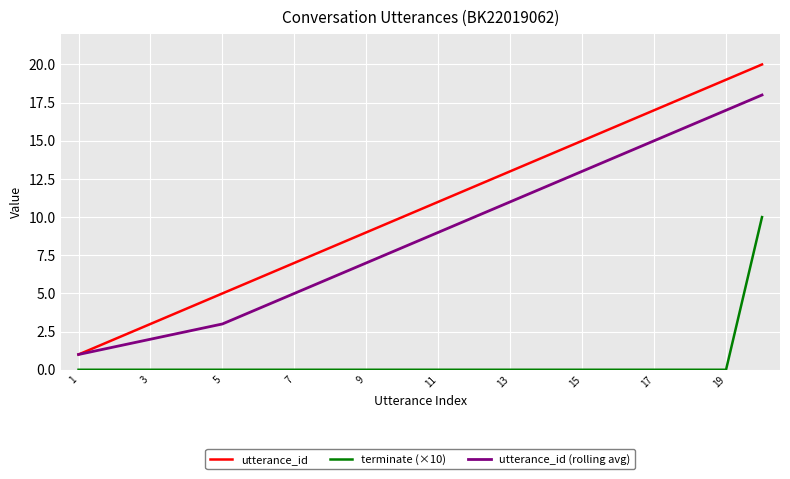

Which series has the widest spread of values?

utterance_id